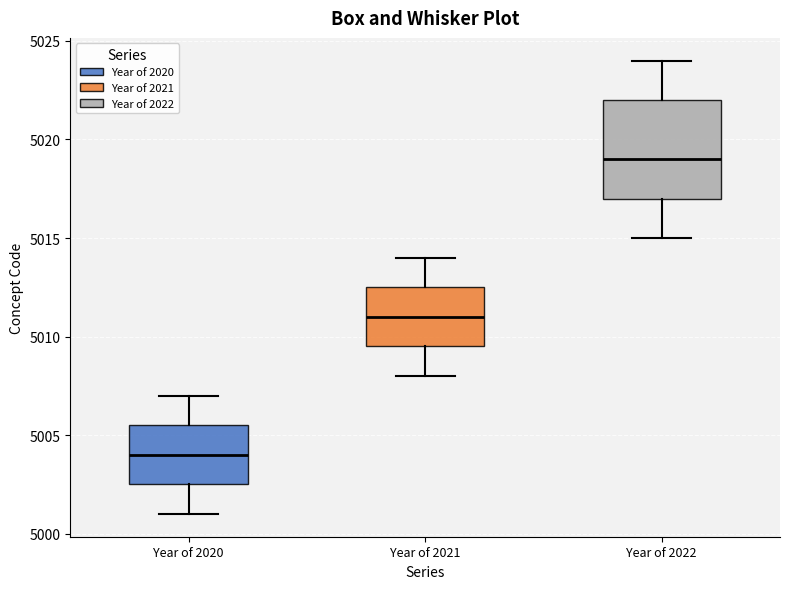

Reading left to right, transcribe this box plot: for each box, give where its median line is, the range the box spans, and where its two whiskers end, as read against the y-axis. The values are not printed on the chart, so give them approximately, as read against the axis.

Year of 2020: median 5004.0, box 5002.5 to 5005.5, whiskers 5001.0 to 5007.0
Year of 2021: median 5011.0, box 5009.5 to 5012.5, whiskers 5008.0 to 5014.0
Year of 2022: median 5019.0, box 5017.0 to 5022.0, whiskers 5015.0 to 5024.0